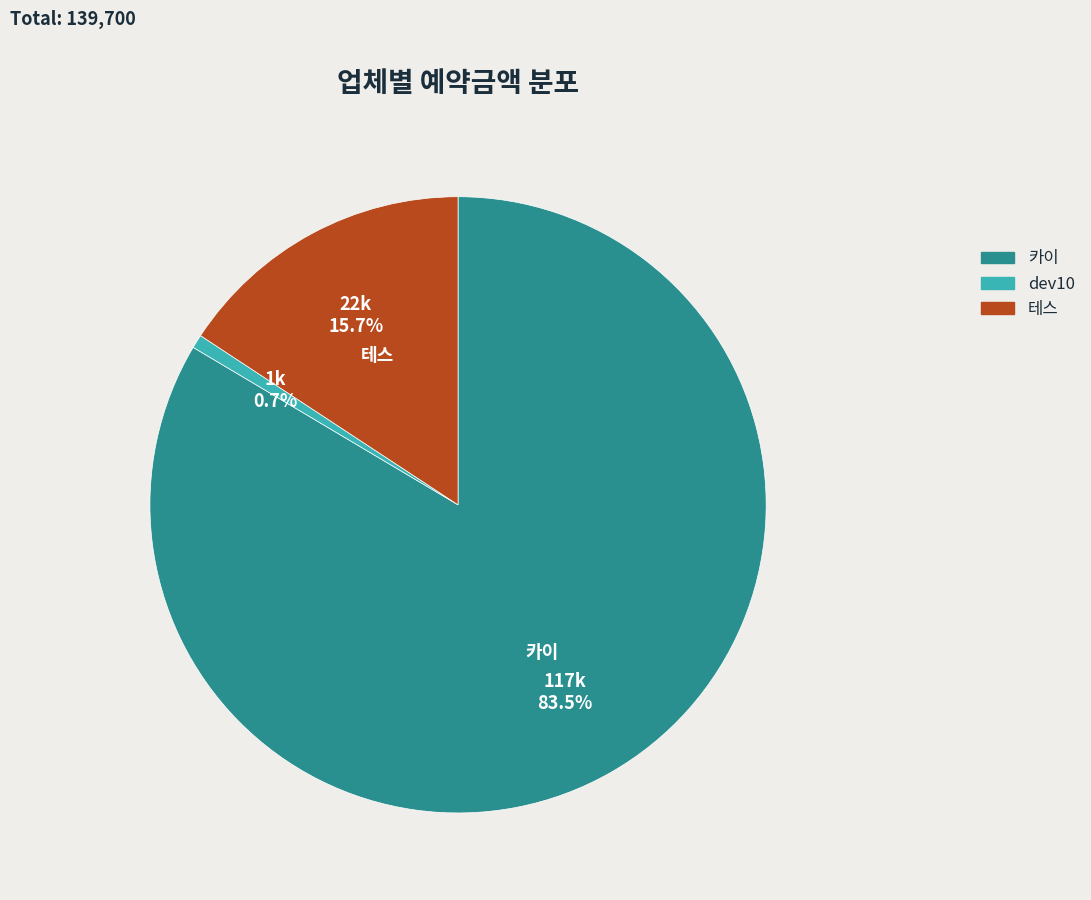

Is there any slice that represents more than half of the pie?

Yes